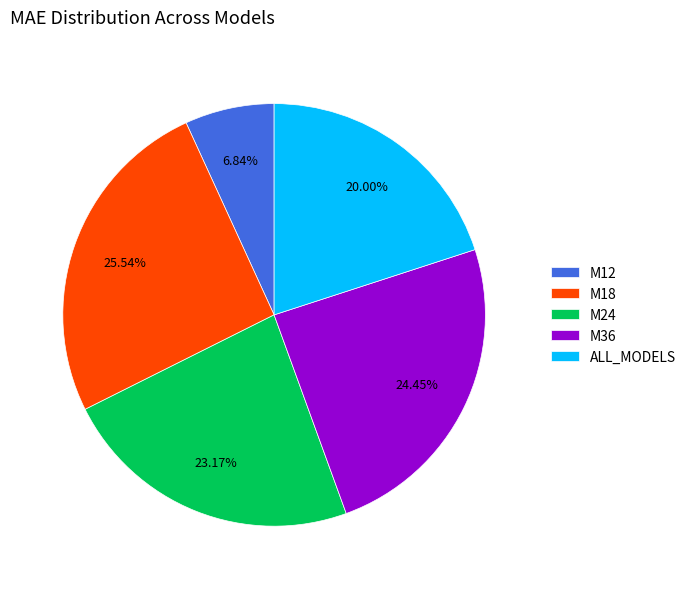

True or false: M18 accounts for 38% of the total.

False